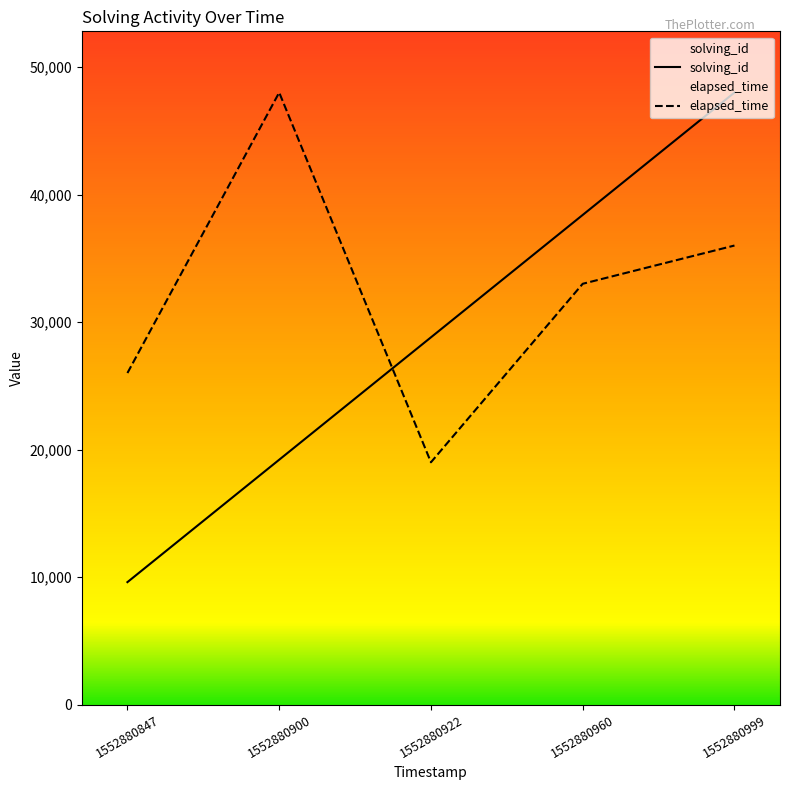

What is the difference between the maximum and minimum values in the elapsed_time series?

29000